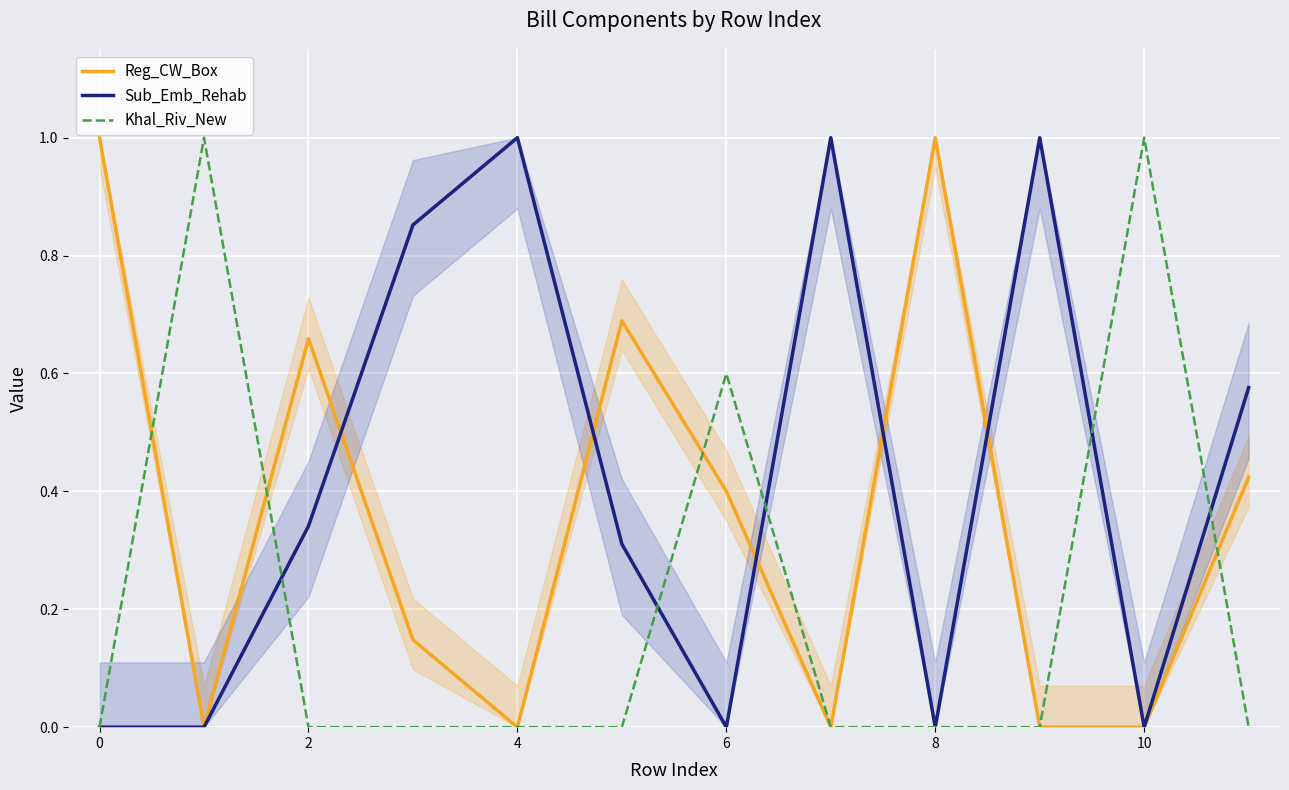

What is the maximum value for Sub_Emb_Rehab?

1.0